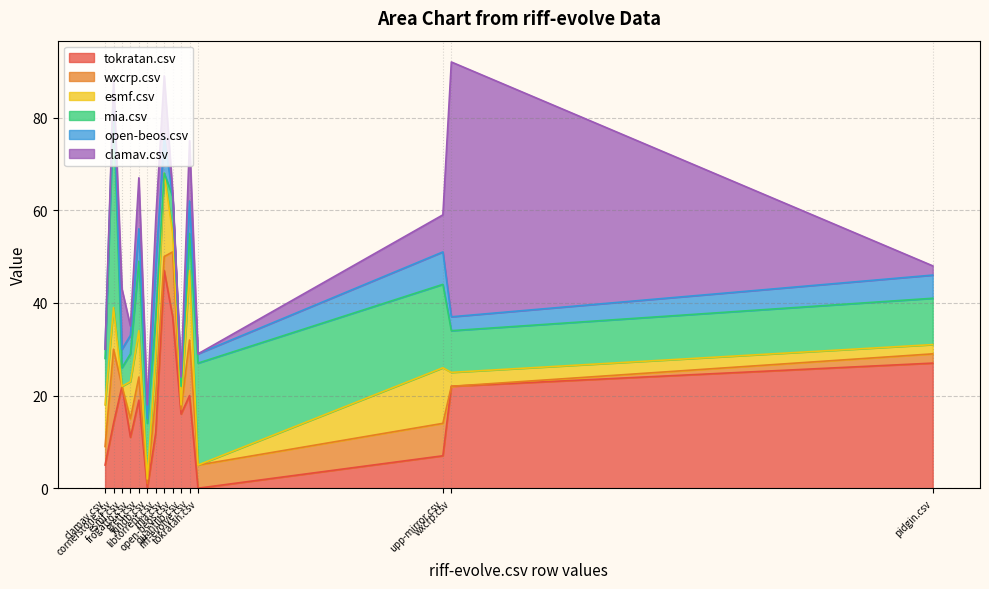

Between kindb.csv and riff-evolve.csv, which is larger?

riff-evolve.csv